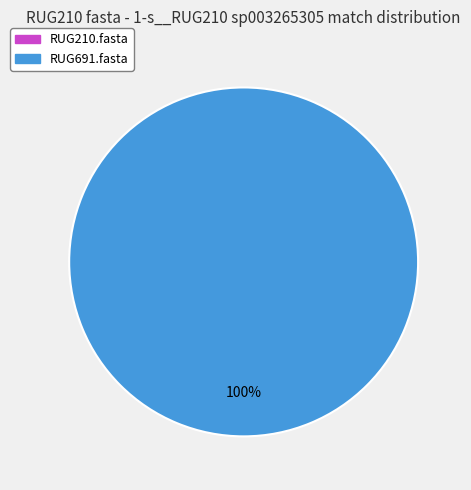

What is the largest slice in the pie chart?

RUG691.fasta